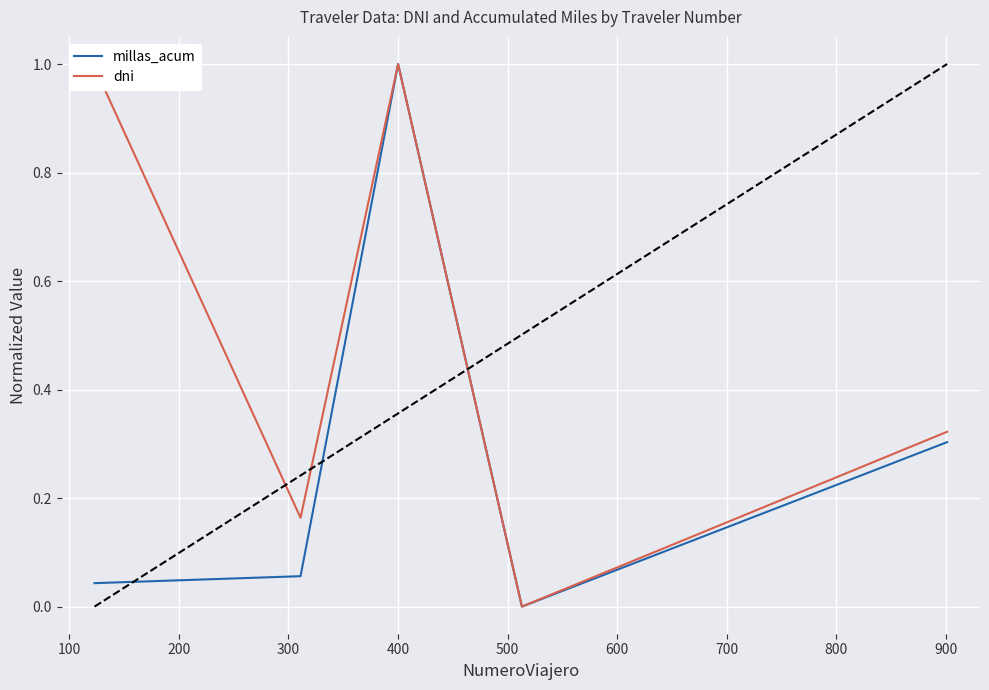

Rank the series by their average value, from highest to lowest.

dni, millas_acum